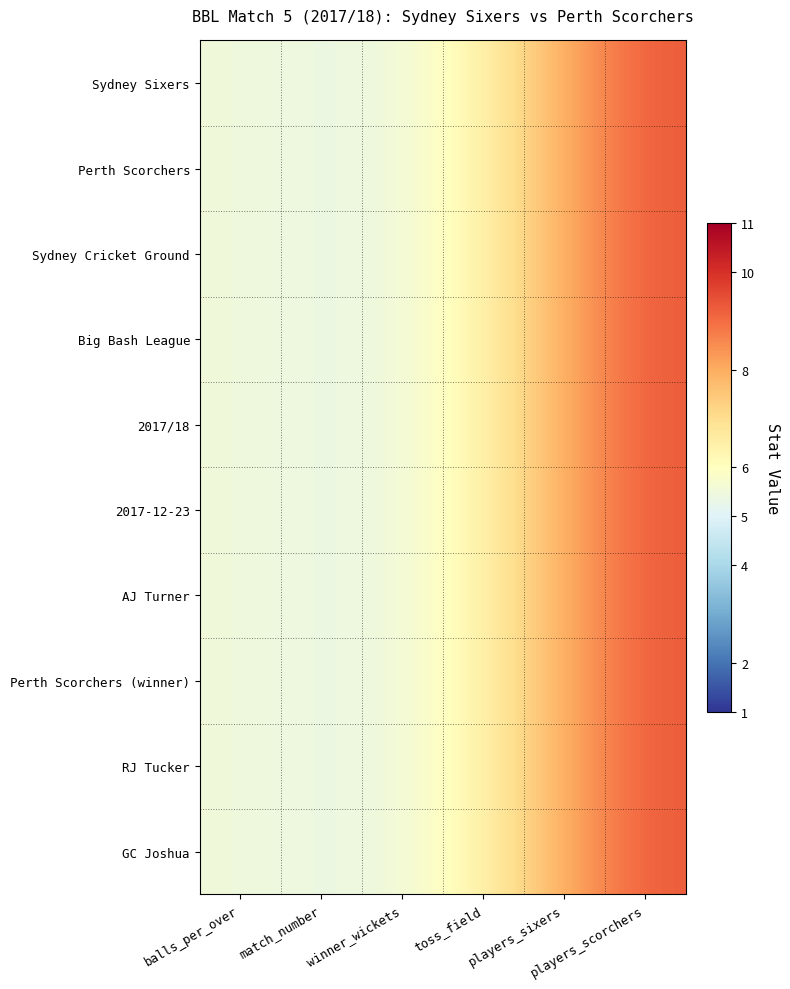

How many series are shown in this chart?

10